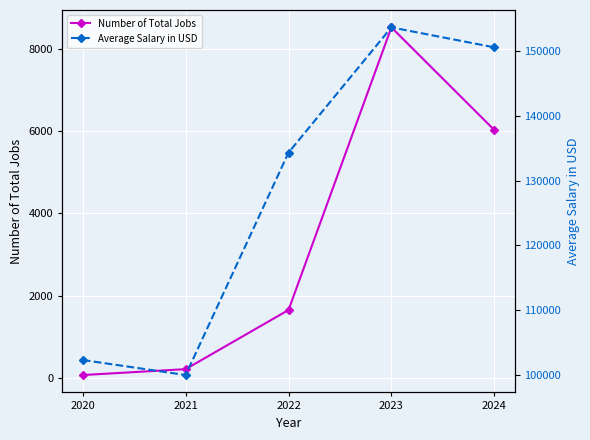

What is the average value of the Number of Total Jobs series?

3299